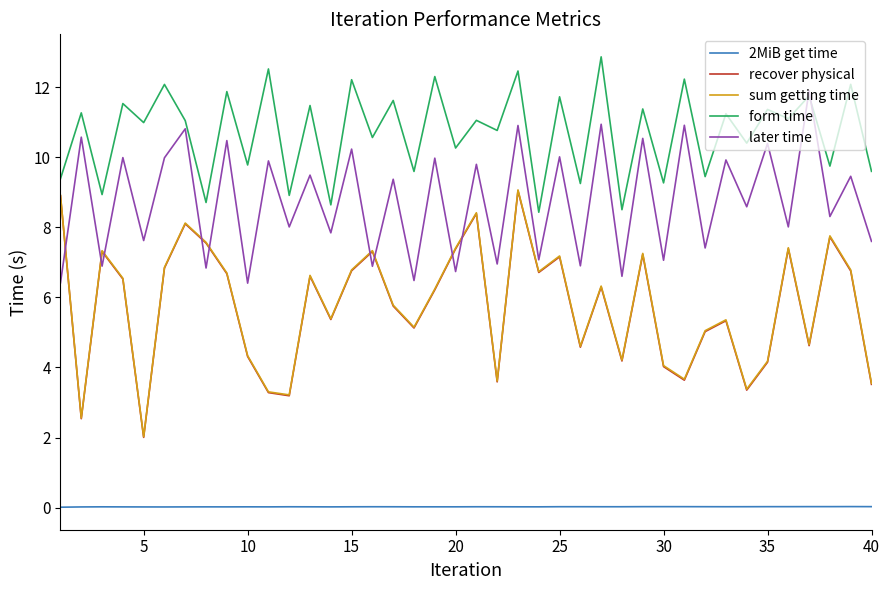

At how many categories does at least one series exceed 7?

40